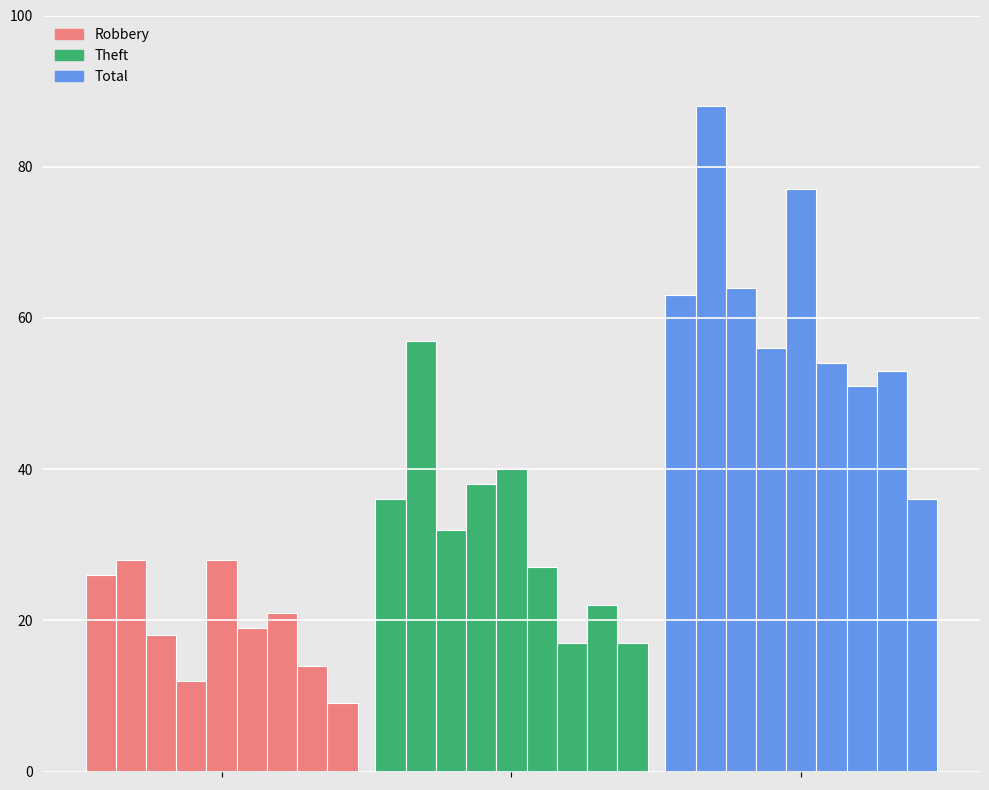

Which series changed the most between 2016 and 2019?

Theft